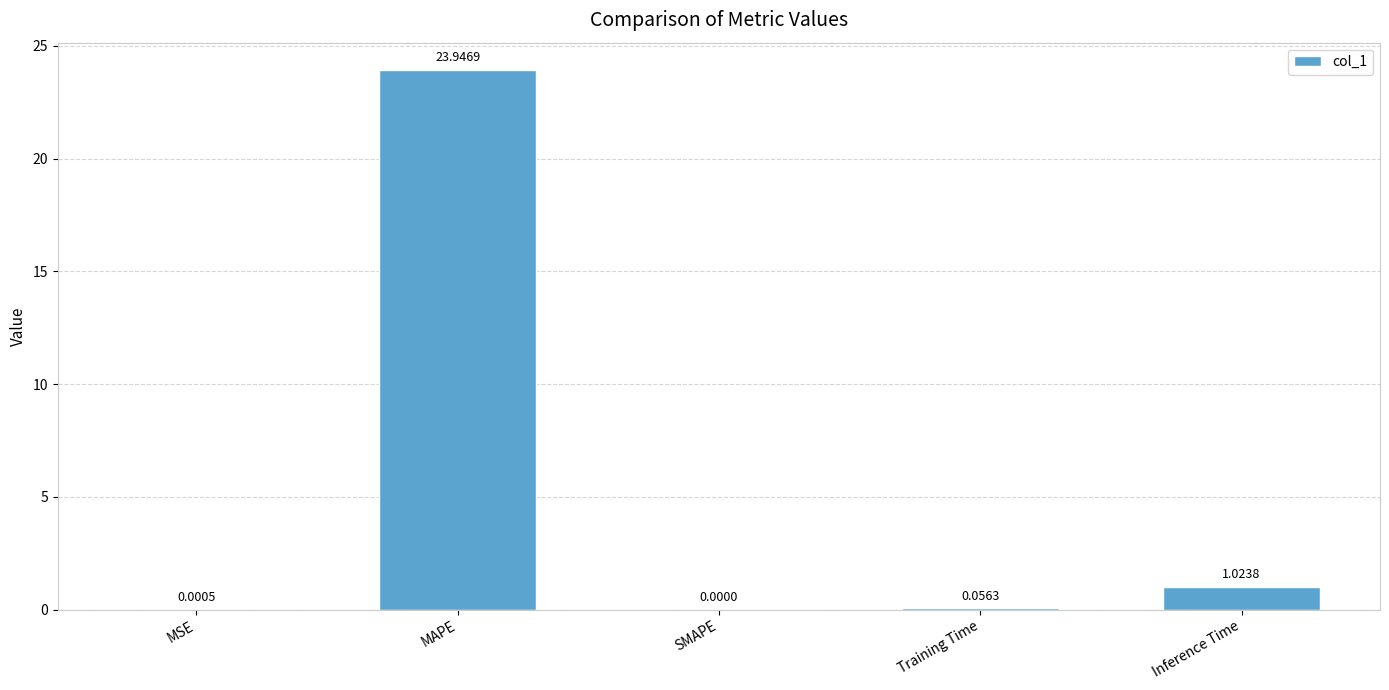

True or false: the data shows -9.7 at SMAPE.

False